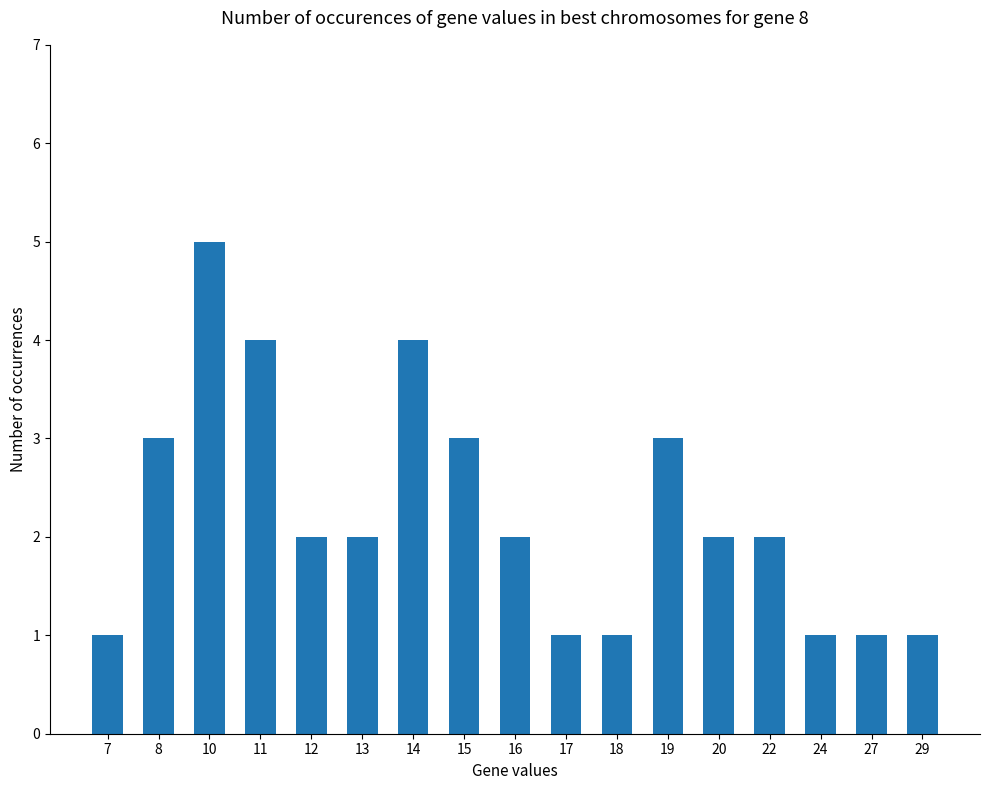

What is the sum of all values?

38